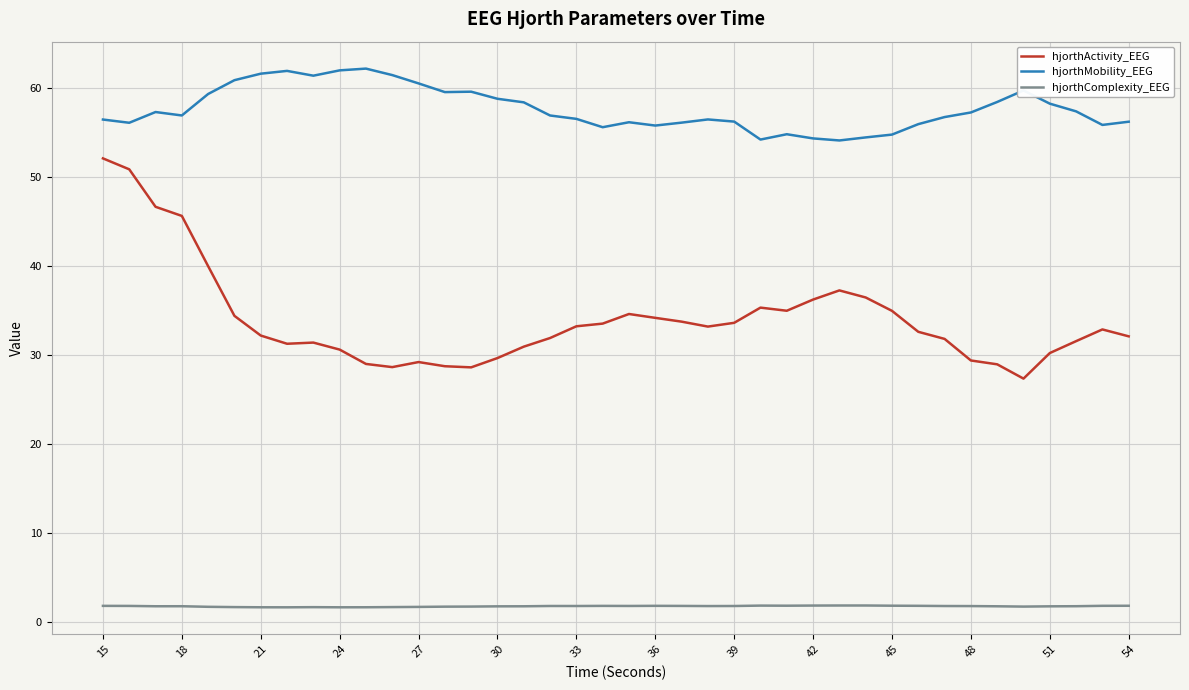

List the series in order of their overall mean, lowest first.

hjorthComplexity_EEG, hjorthActivity_EEG, hjorthMobility_EEG